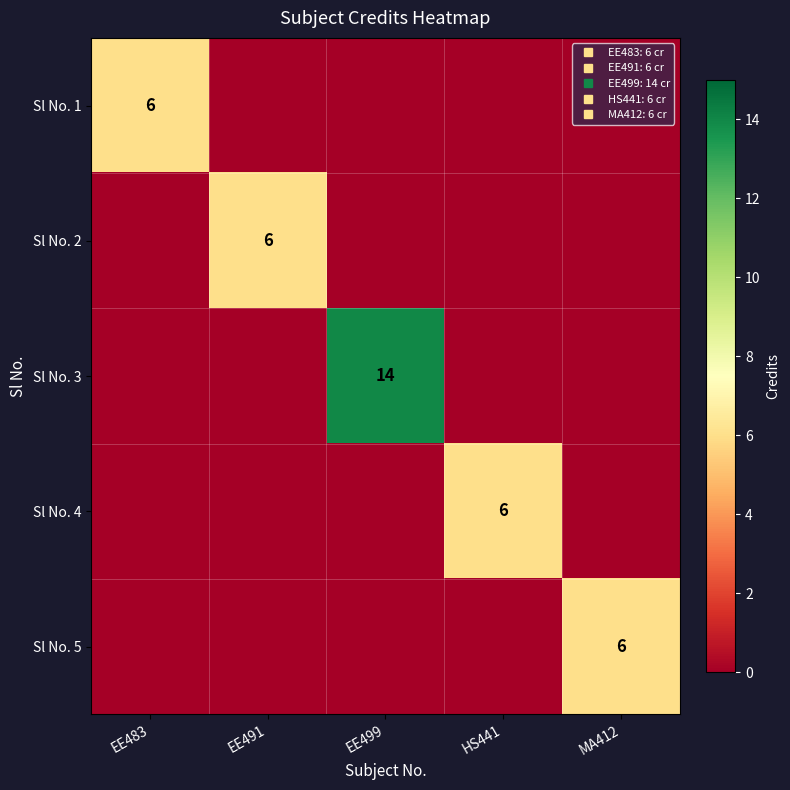

At which category is the sum across all series the highest?

EE499